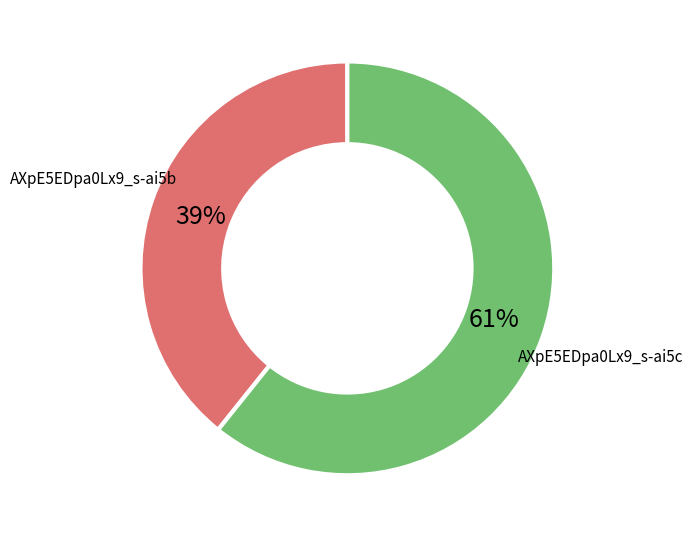

How many slices are in this pie chart?

2